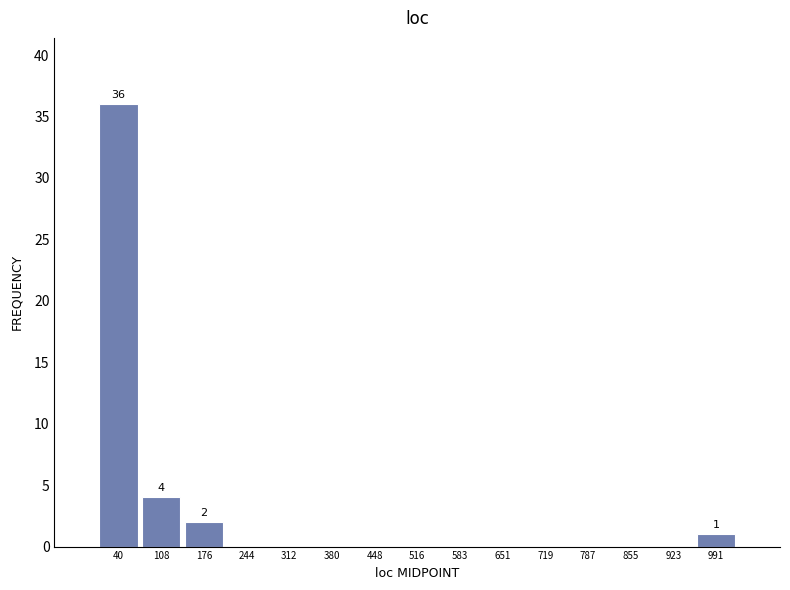

Which range on the x-axis has the tallest bar?

10 to 70